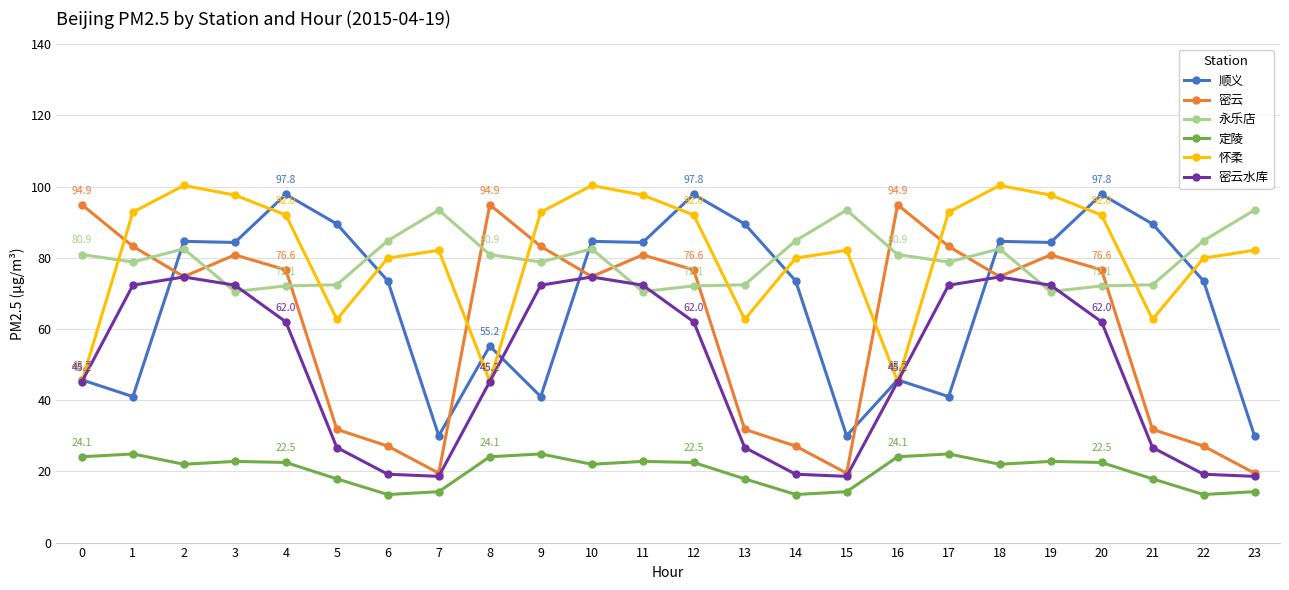

True or false: 怀柔 has a value of 155.7 at 19.

False